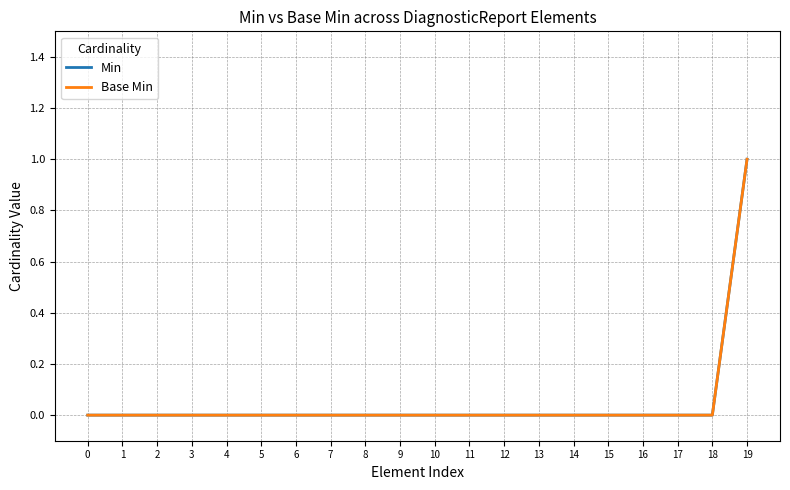

At how many categories does at least one series exceed 0?

1